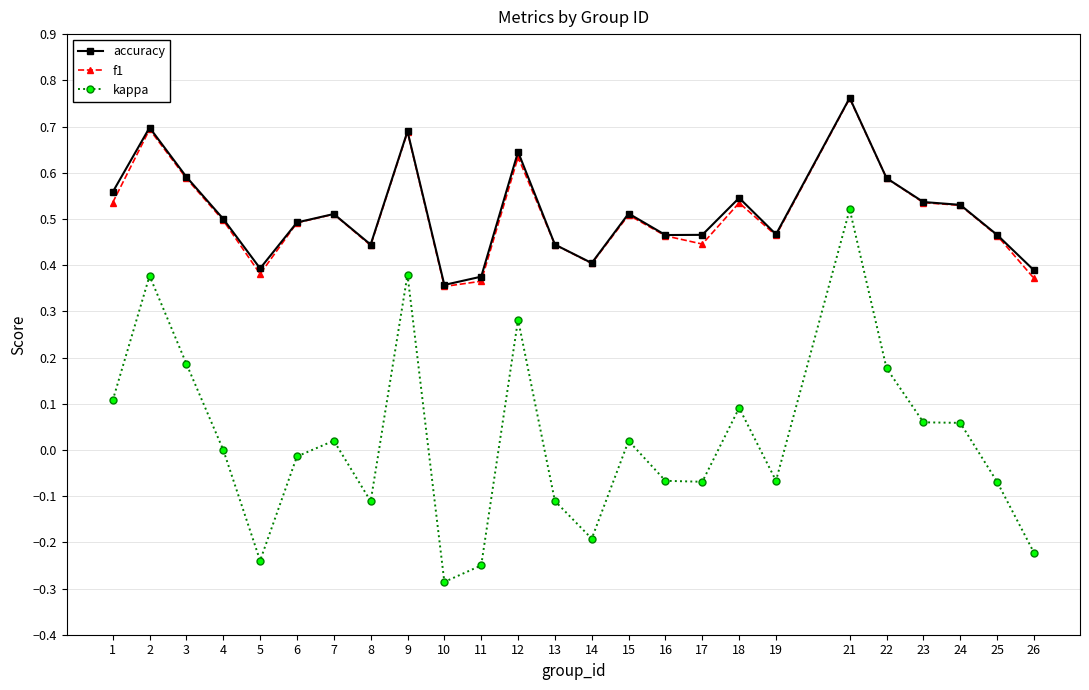

True or false: f1 has more than 0 points higher than both neighbors.

True